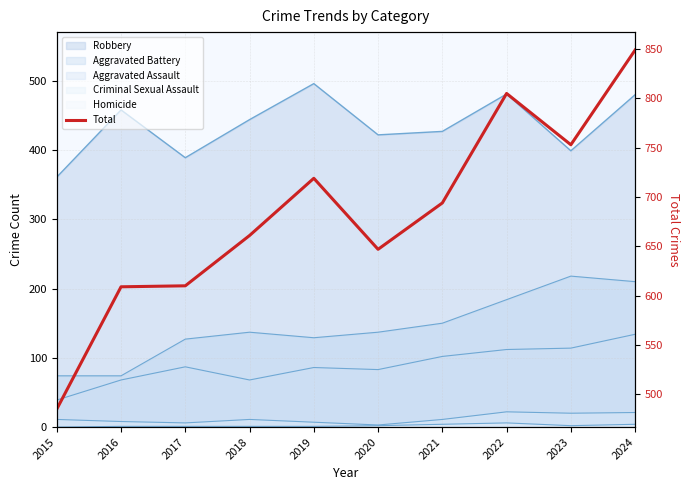

The value at 2024 is 495. True or false?

False